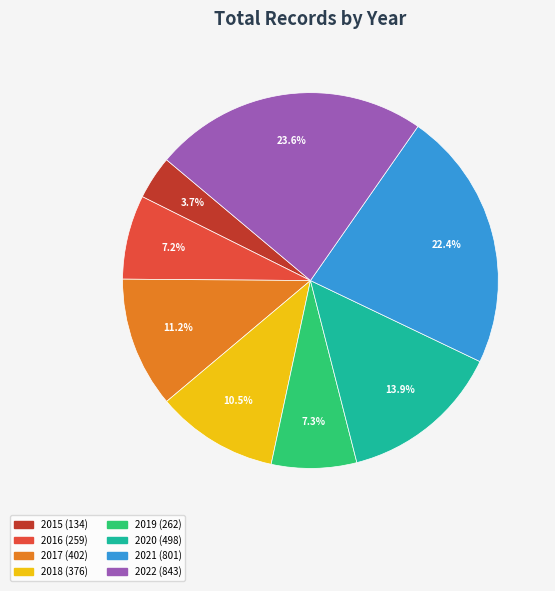

What percentage is NOT represented by 2018?

89.5%